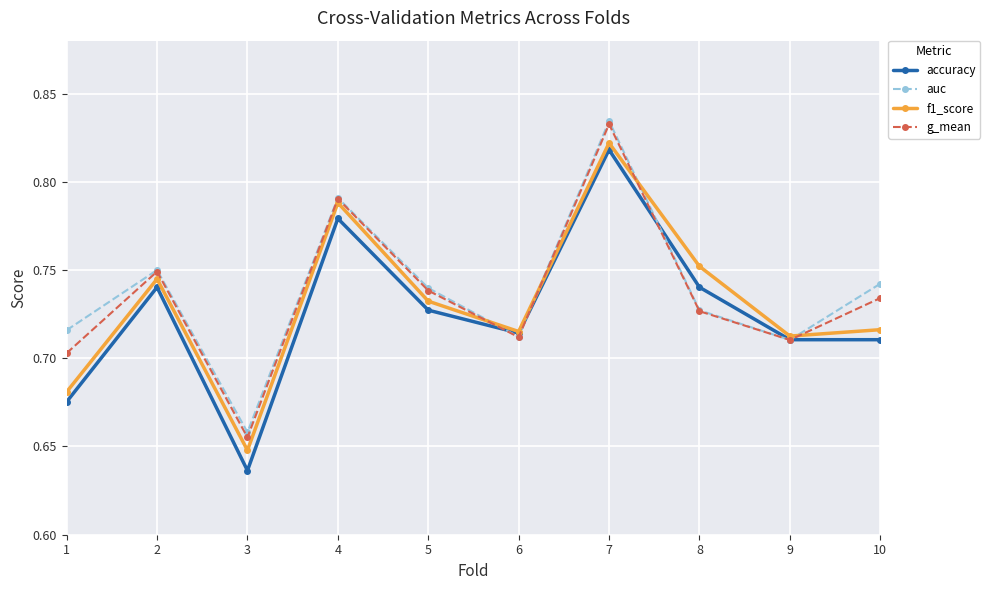

How many interior local valleys does the f1_score series have?

3